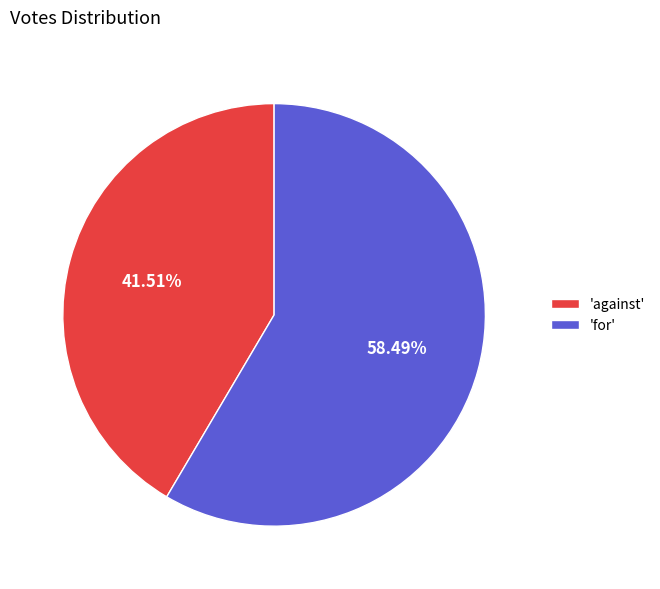

Which slice is the smallest?

'against'